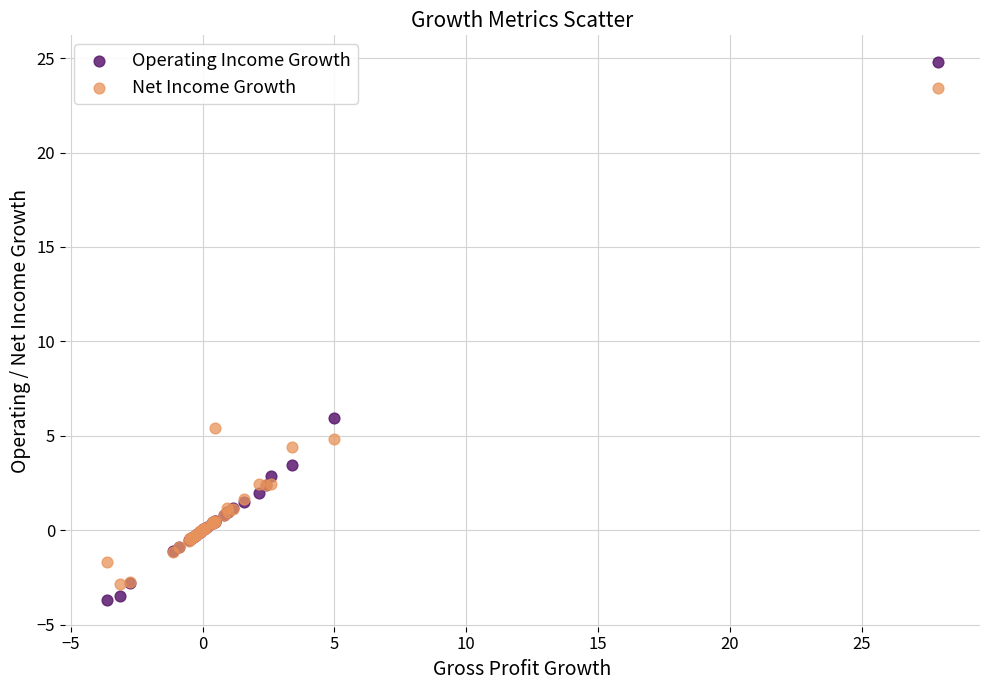

Which series reaches the minimum Y coordinate?

Operating Income Growth